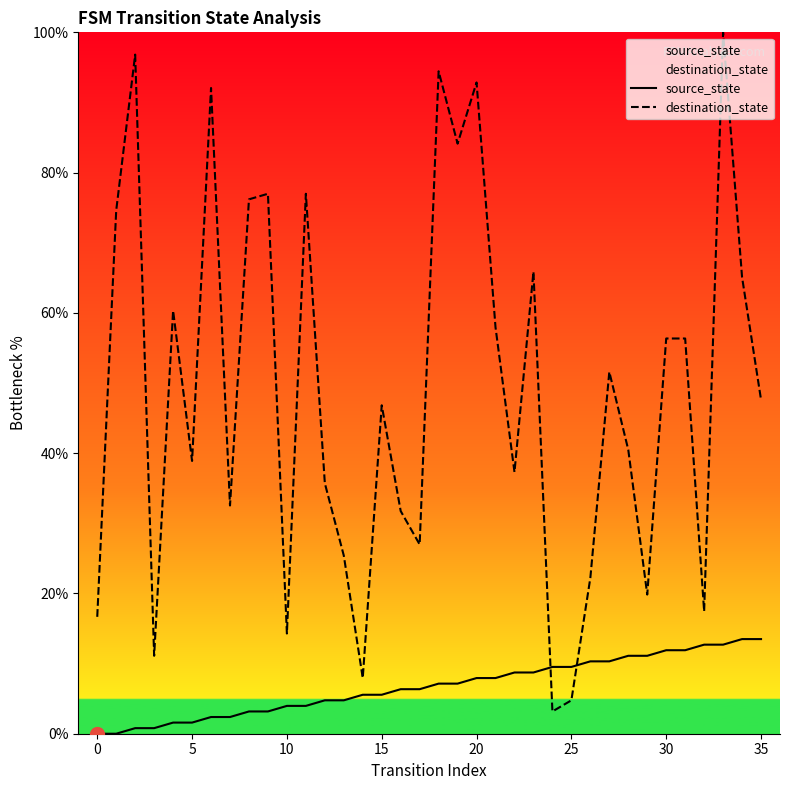

Between 15 and 31, which series saw the biggest shift?

destination_state